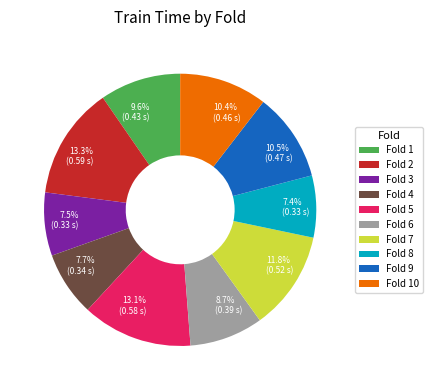

Does any single category account for the majority?

No